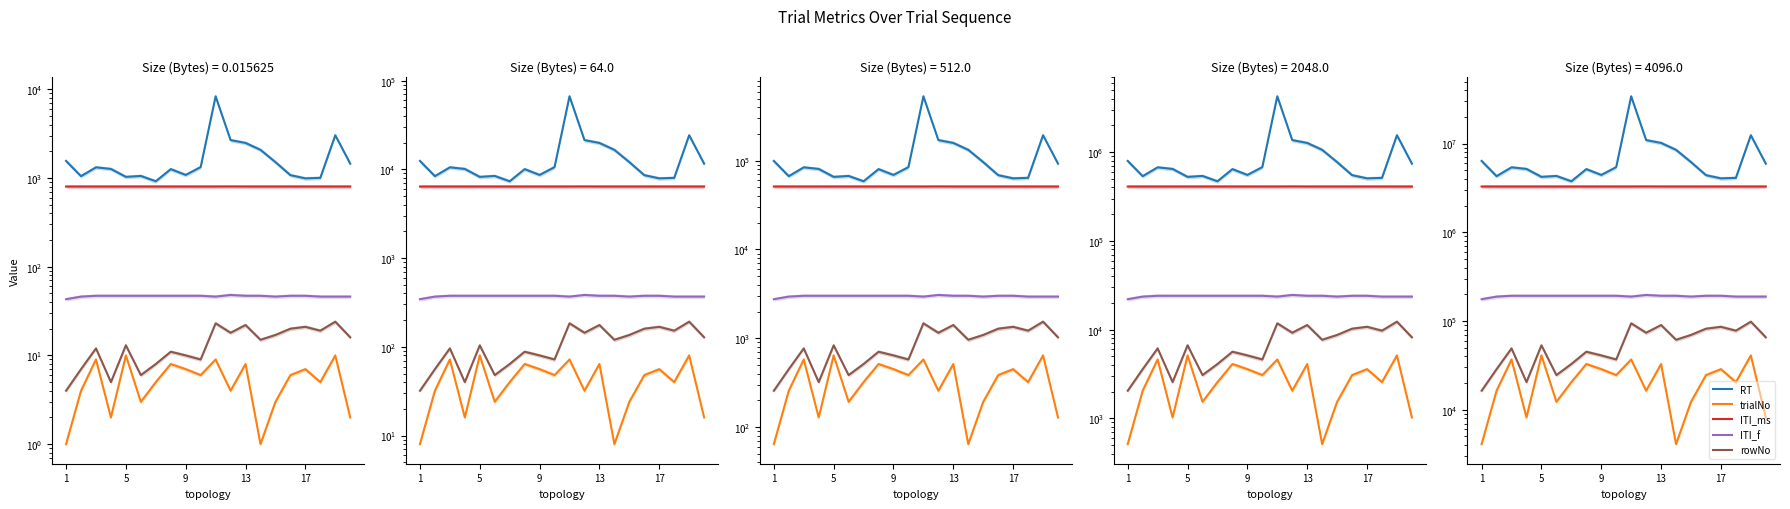

Where is rowNo nearest to the value 57344?

5